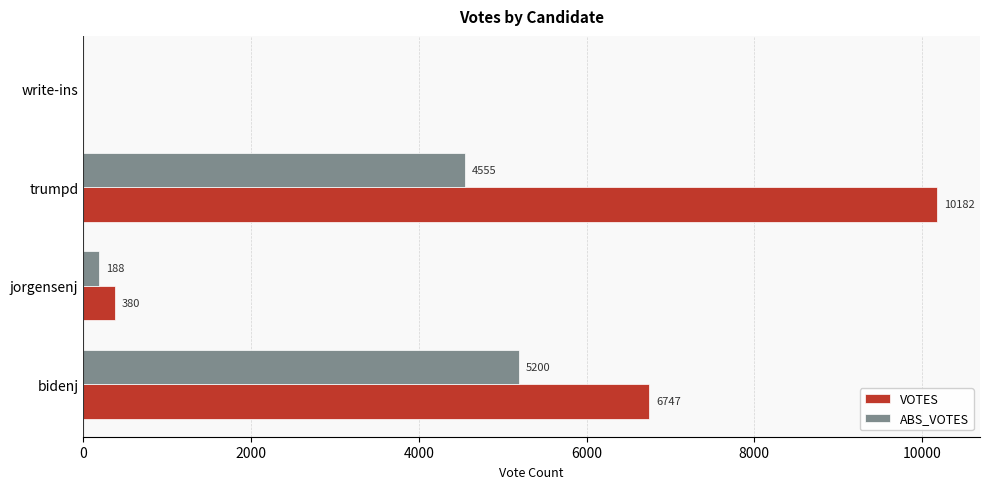

At which category is the sum across all series the highest?

trumpd